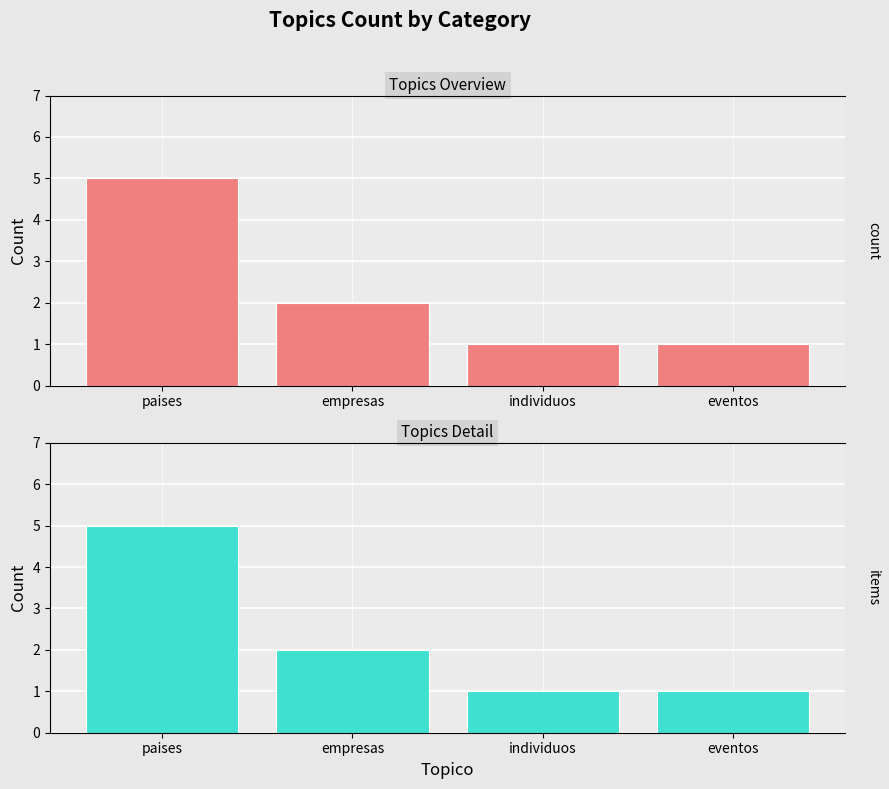

Which label corresponds to the smallest value in the chart?

individuos